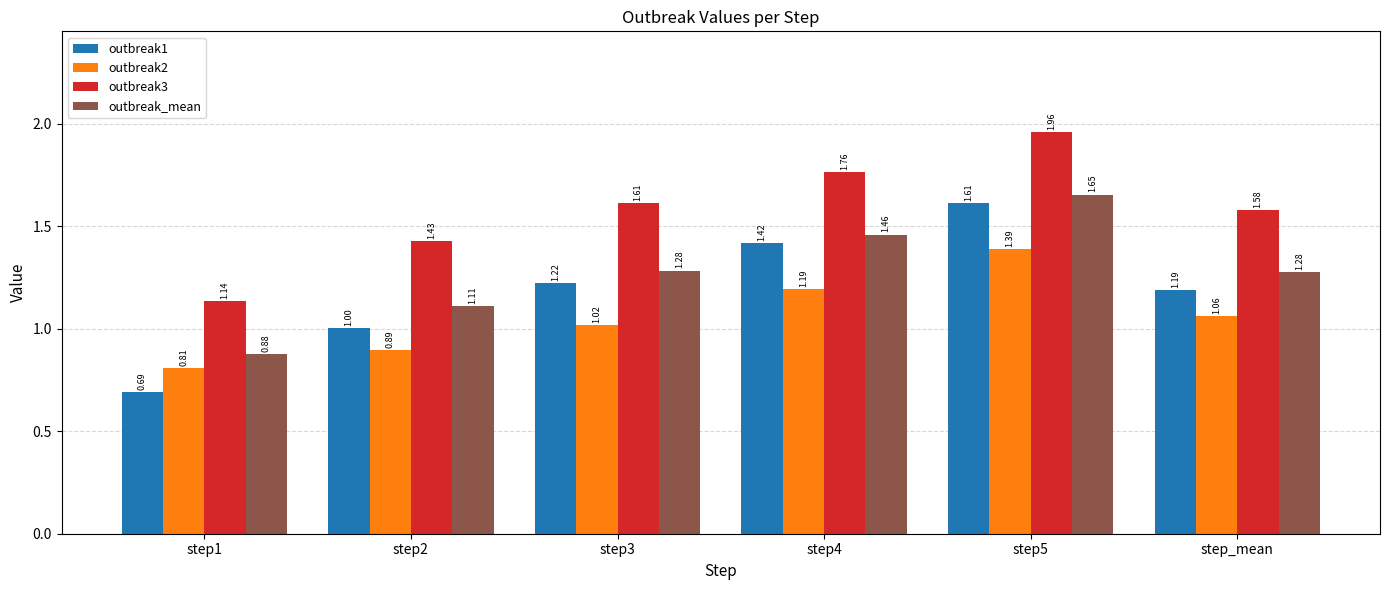

What are all the series names shown in the legend?

outbreak1, outbreak2, outbreak3, outbreak_mean